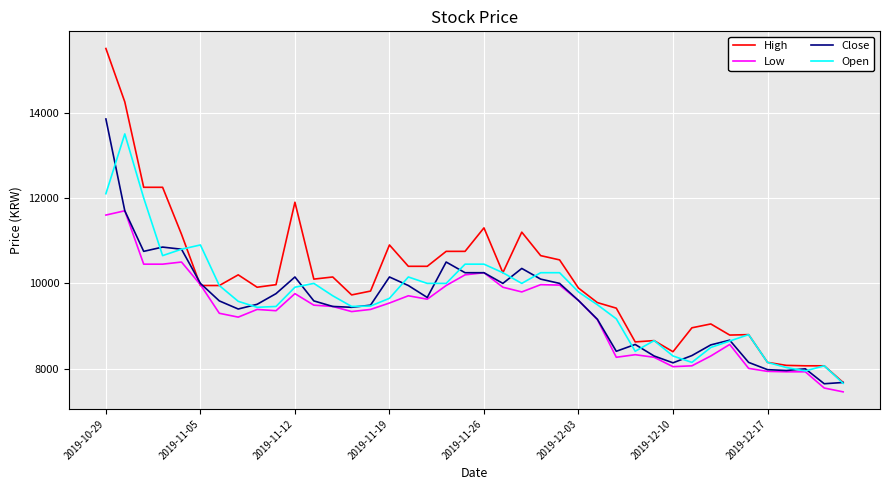

How many categories are shown in the chart?

40